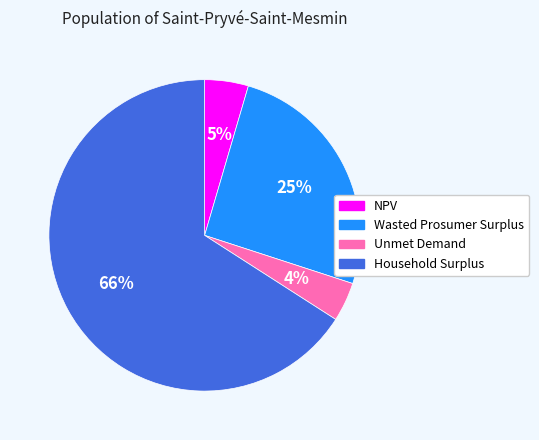

Which slice is the largest?

Household Surplus